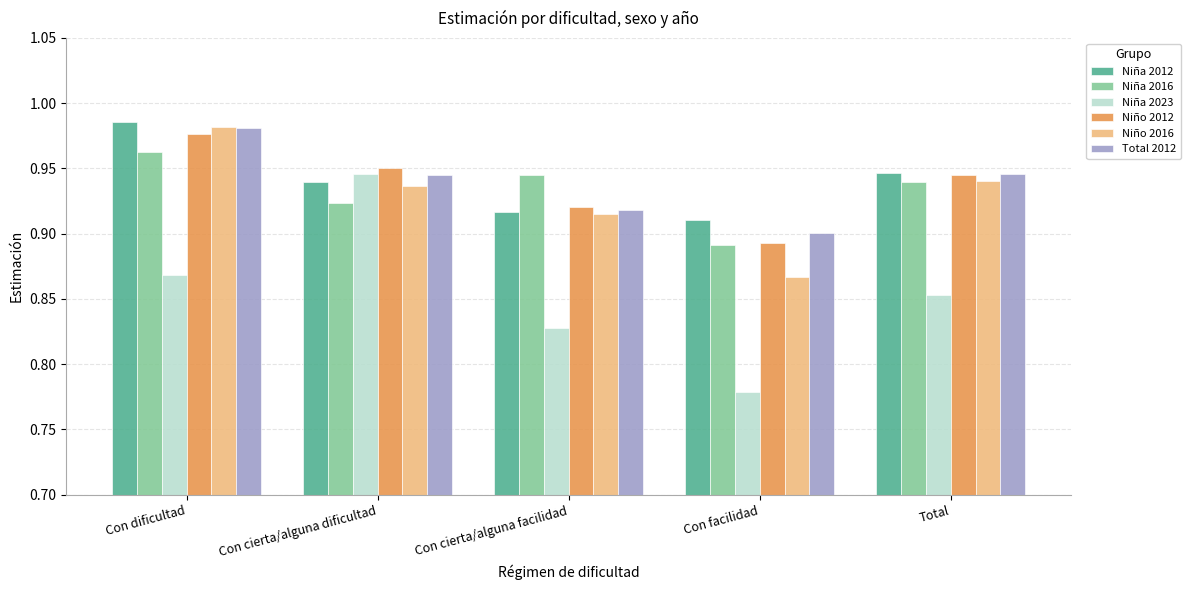

What is the difference between the second highest and minimum values in the Niña 2023 series?

0.1